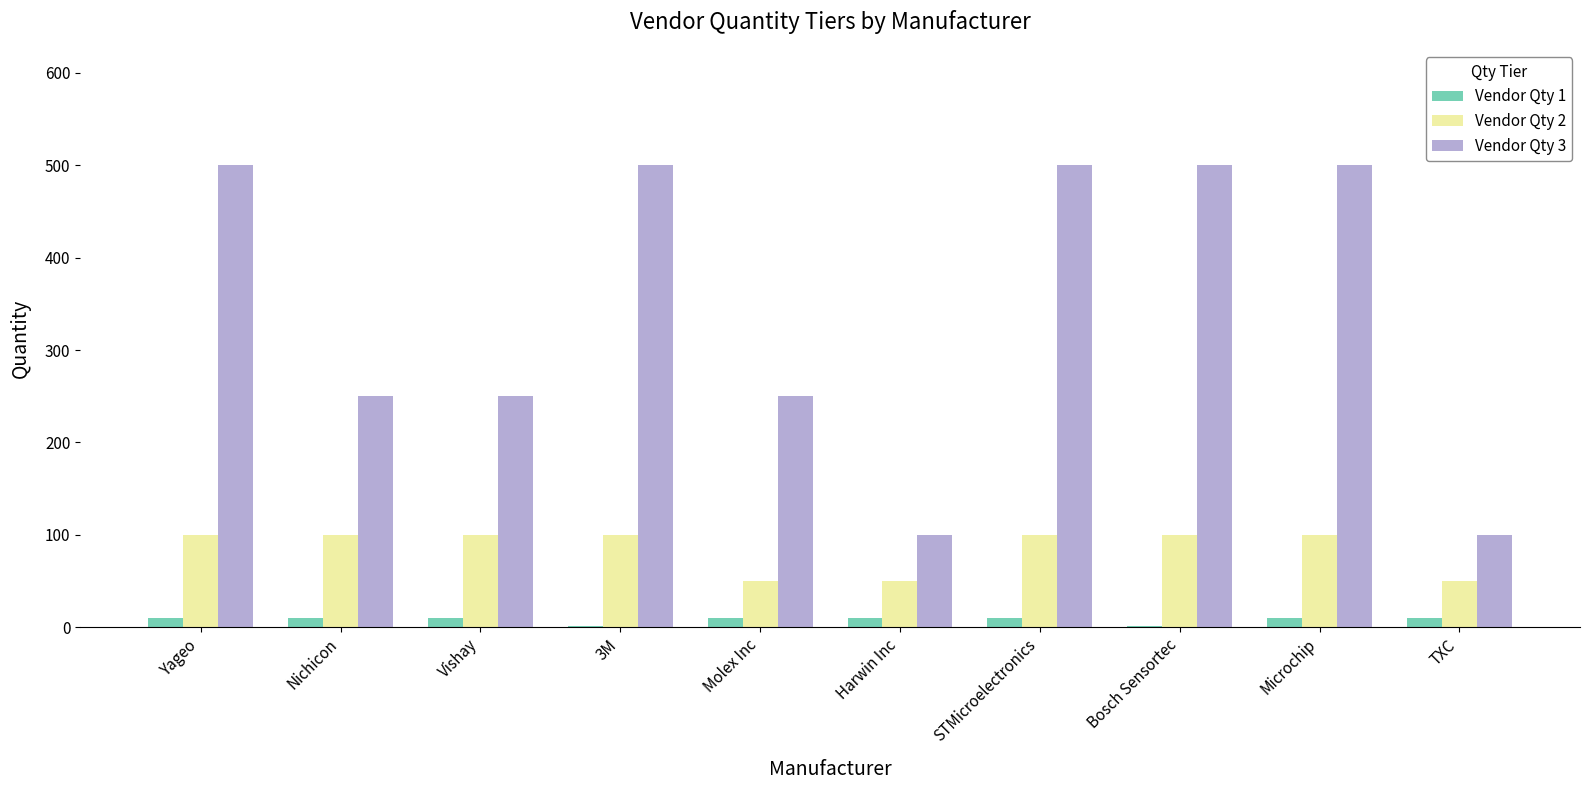

Is the value of Vendor Qty 1 at 3M greater than the value of Vendor Qty 2 at STMicroelectronics?

No